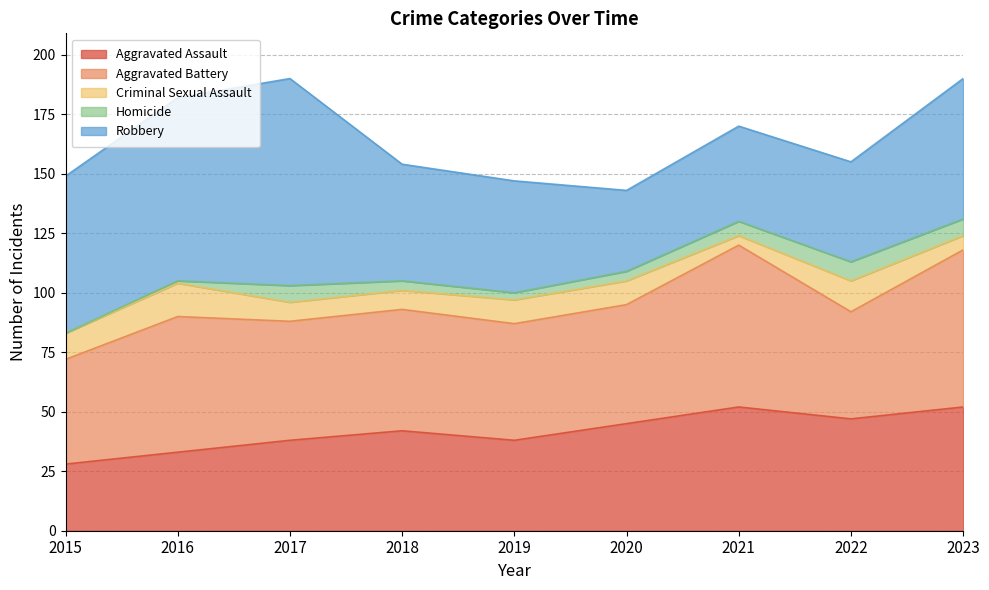

How many intersections are there between Aggravated Assault and Robbery?

2